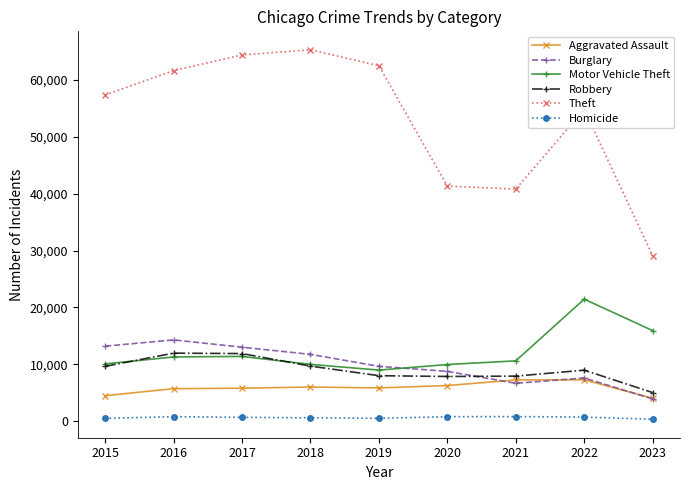

What is the value of the Homicide point at the 1st from the left?

496